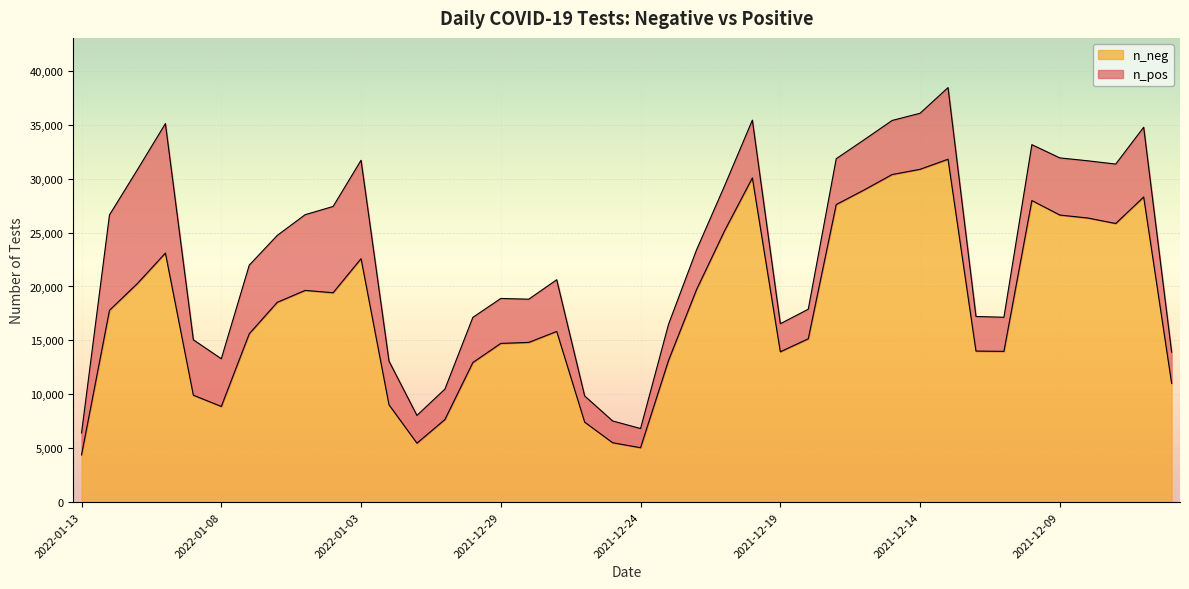

Reading left to right, extract all data points from this chart.

4381	17794	20279	23098	9914	8870	15612	18527	19636	19419	22580	9024	5463	7656	12945	14720	14812	15831	7417	5506	5043	13137	19695	25137	30074	13941	15148	27600	28957	30383	30870	31804	14007	13980	27974	26626	26352	25841	28301	11018